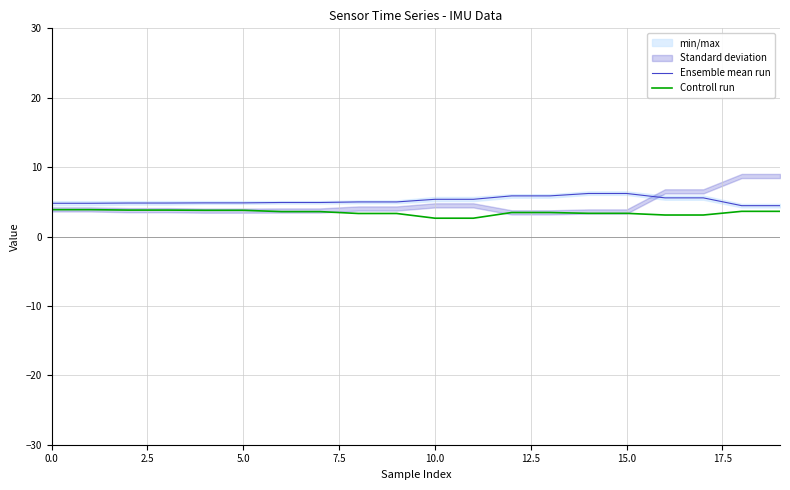

What is the minimum value for Ensemble mean run?

4.4